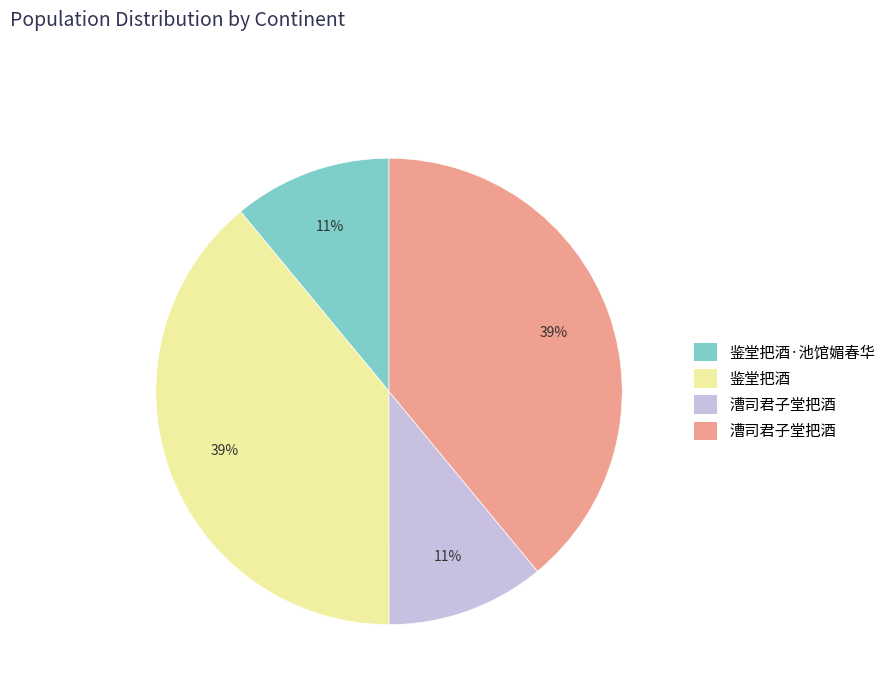

Is there a majority slice in this chart?

No